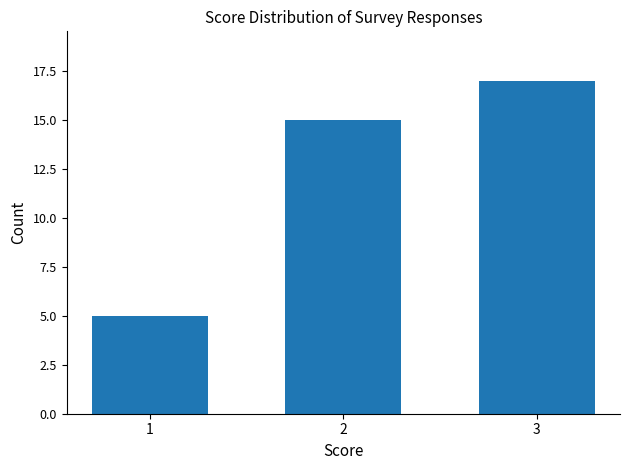

How many values are between 5 and 17?

3